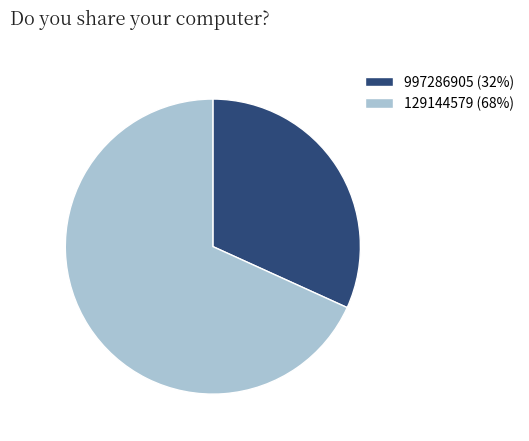

Which category has the biggest portion of the pie?

129144579